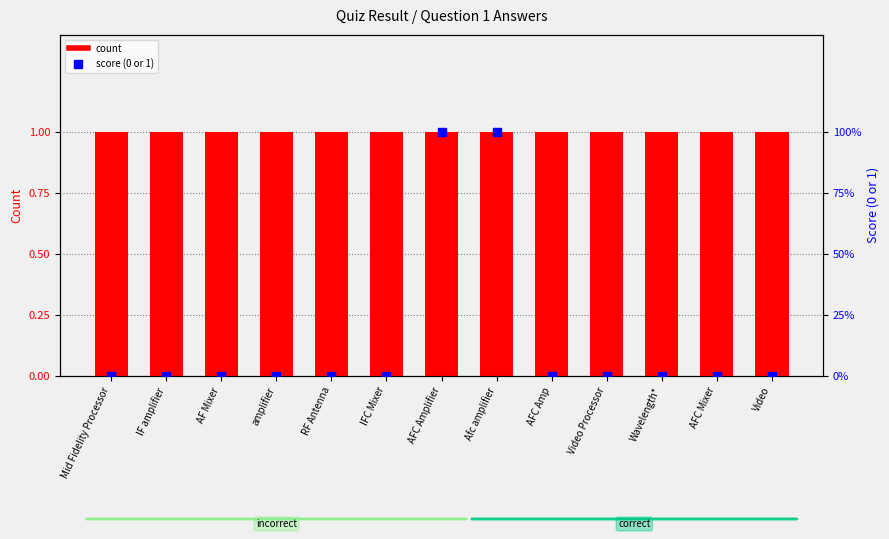

Is the value of score (0 or 1) at IFC Mixer greater than the value of count at Wavelength*?

No